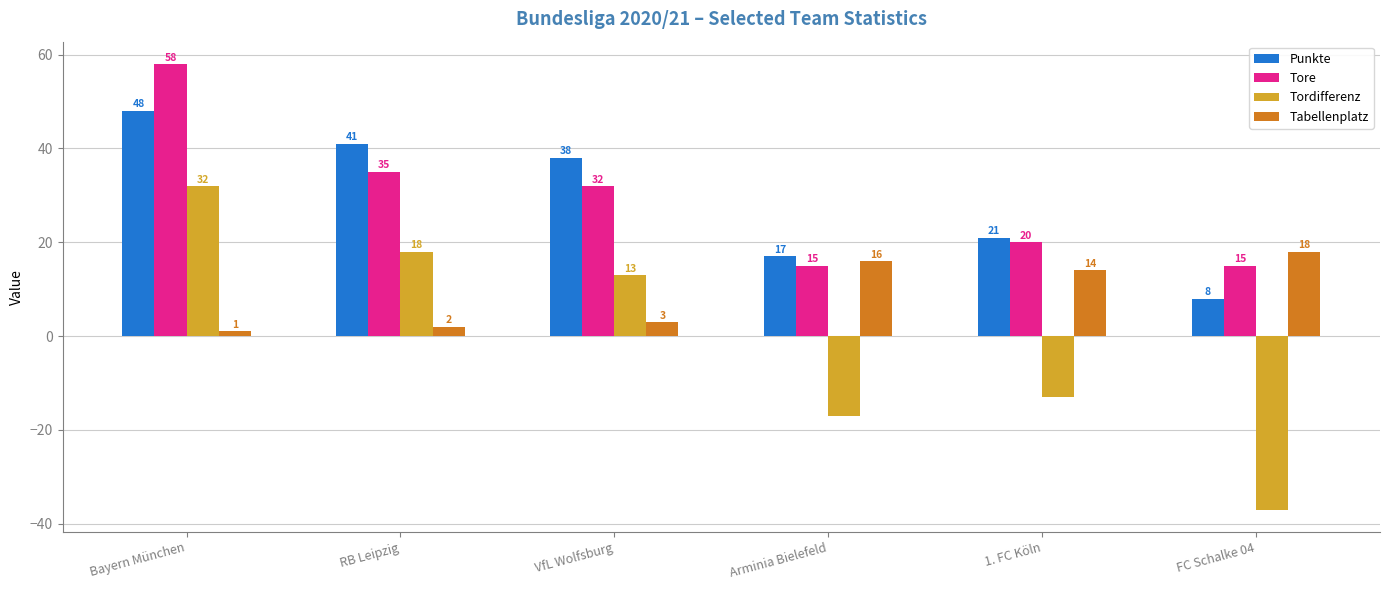

At which label does Tordifferenz first exceed 13?

Bayern München